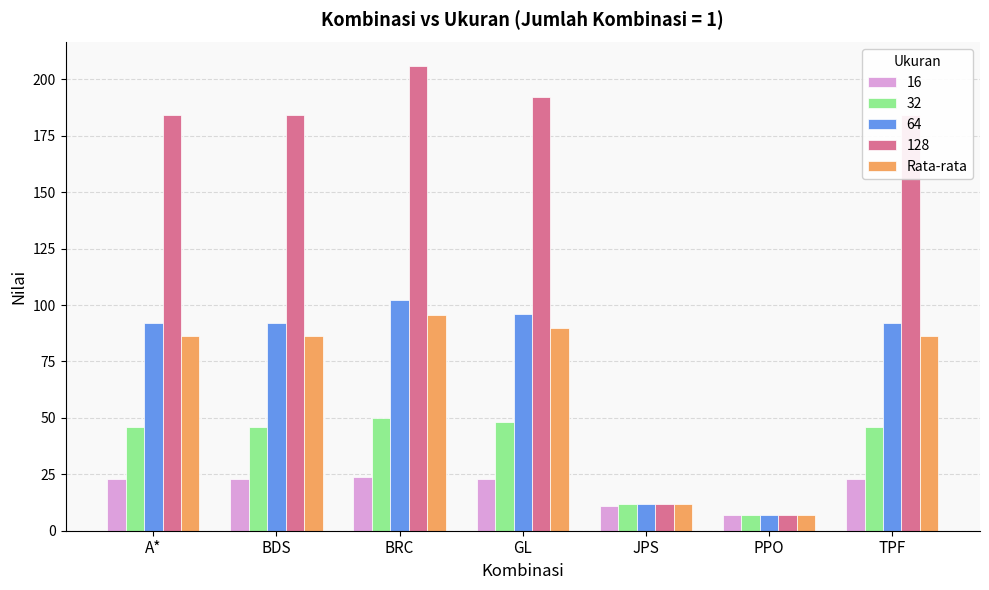

What position from the right is GL?

4